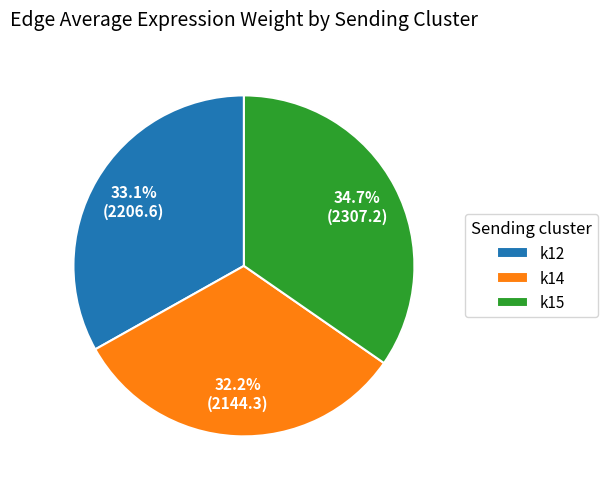

What percentage is the k15 slice, to the nearest percent?

35%